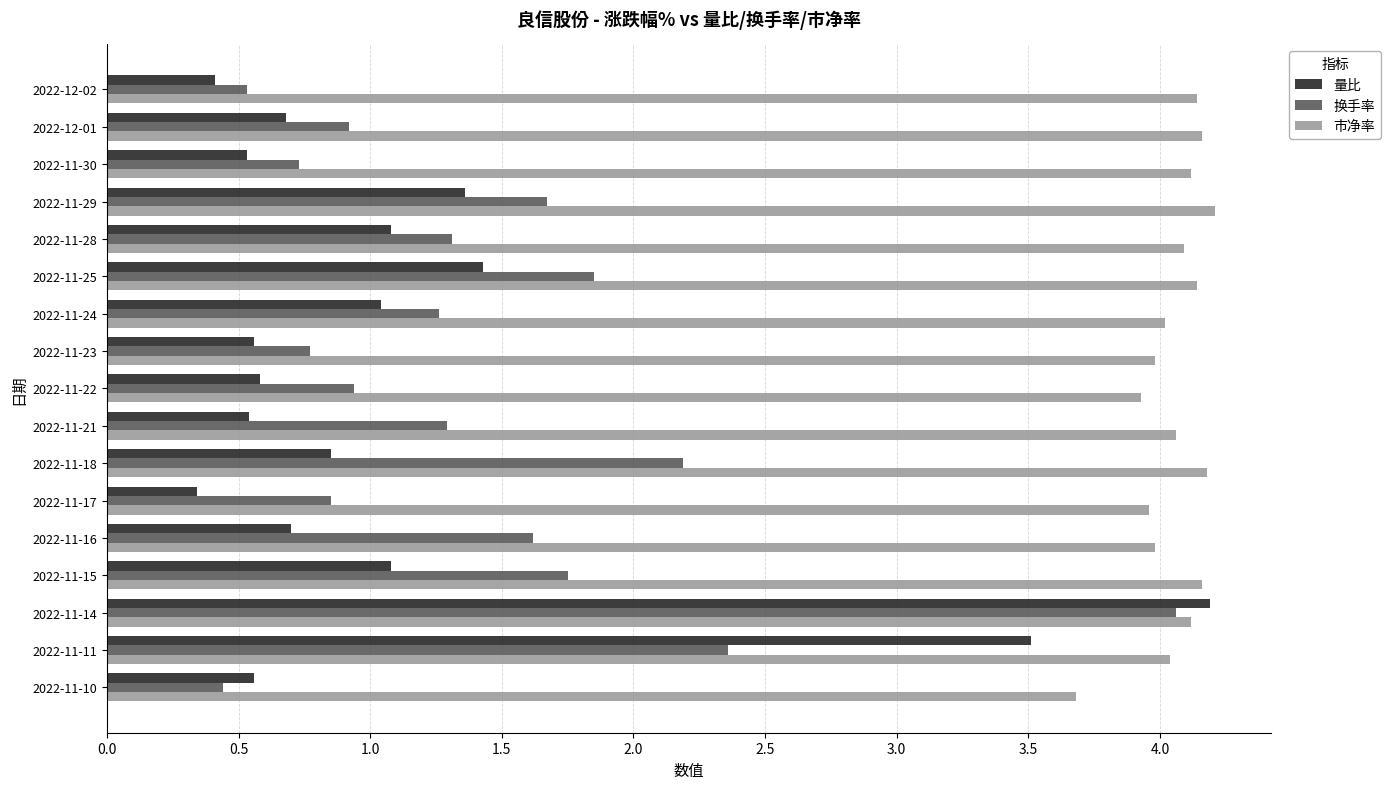

What is the greatest value displayed?

4.2